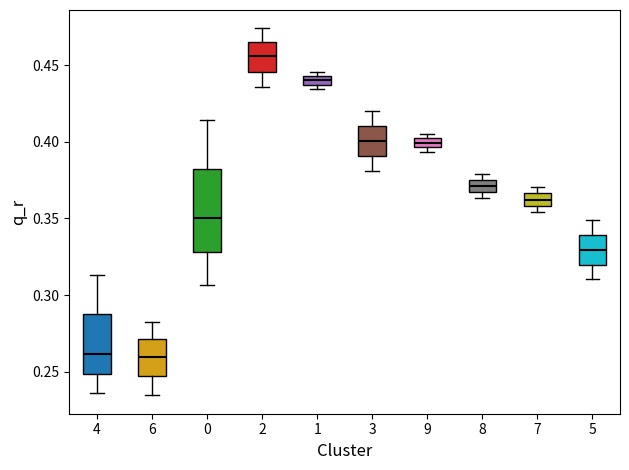

Where is the upper edge of the box at x = 0 on the y-axis? The values are not printed on the chart, so give them approximately, as read against the axis.

0.380